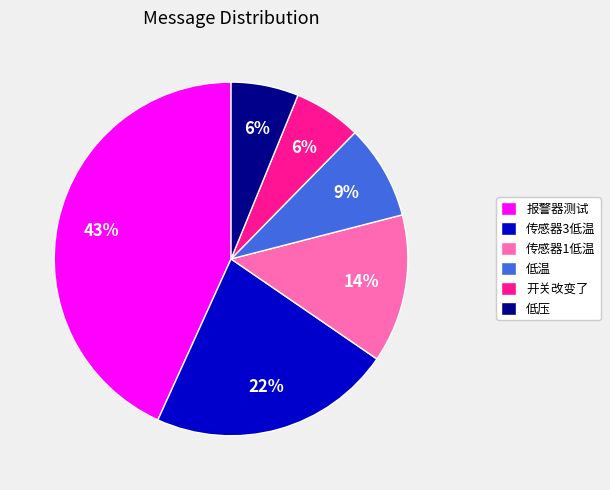

Combined, do 传感器3低温 and 低压 account for over 50%?

No